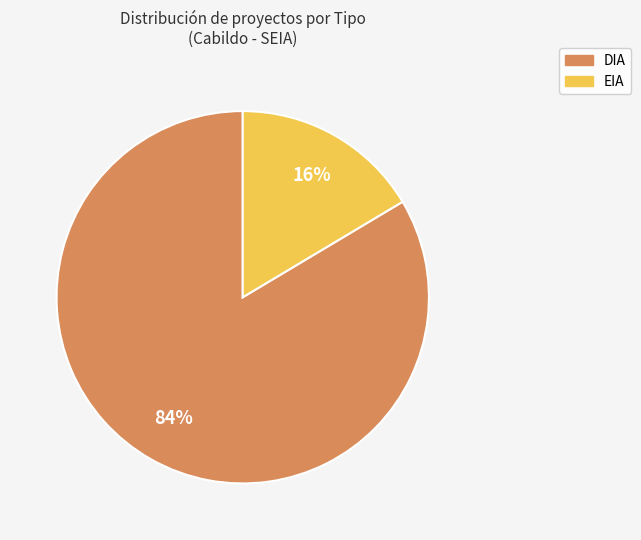

Combined, do DIA and EIA account for over 50%?

Yes